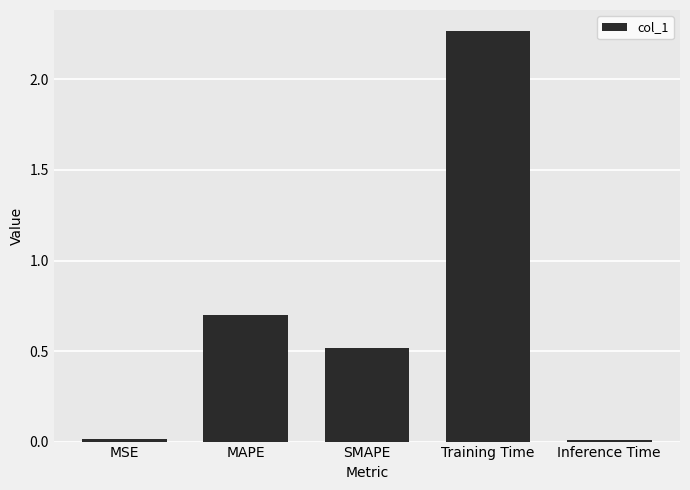

What is the label of the 2nd bar from the right?

Training Time